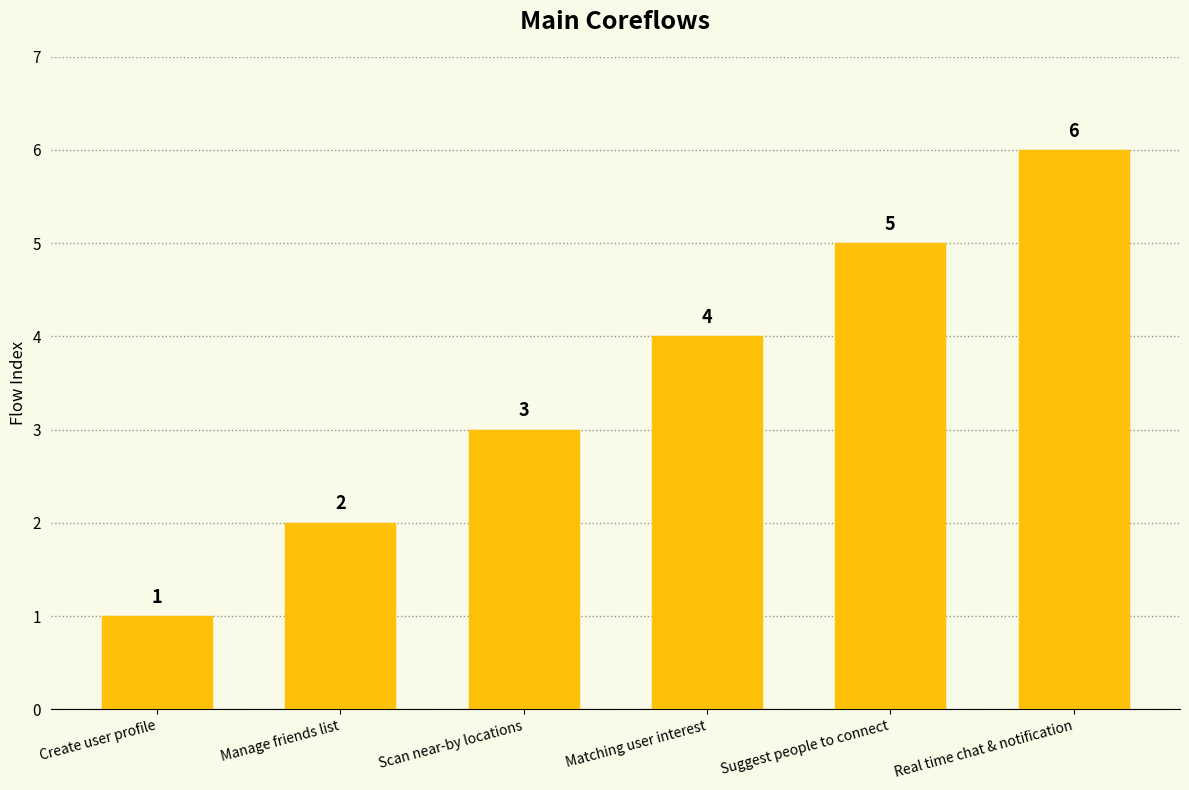

Where is the data nearest to the value 3?

Scan near-by locations